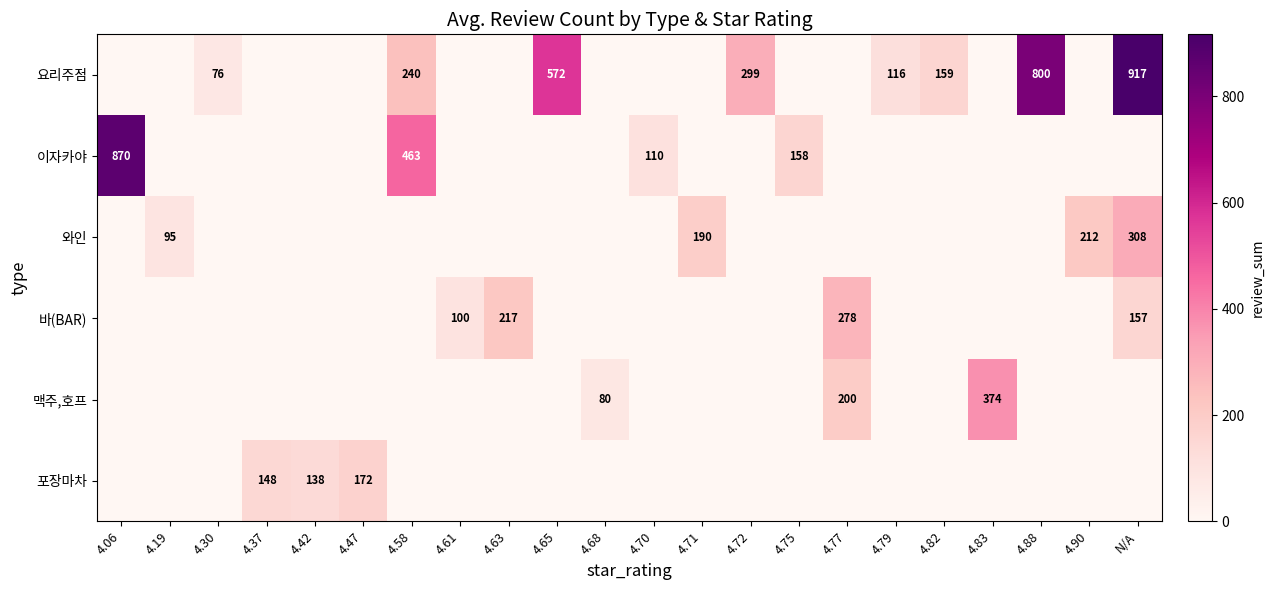

What is the total value across all series at 4.79?

116